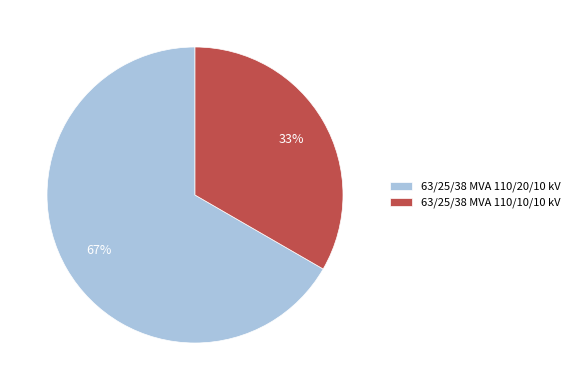

True or false: 63/25/38 MVA 110/10/10 kV accounts for 44% of the total.

False